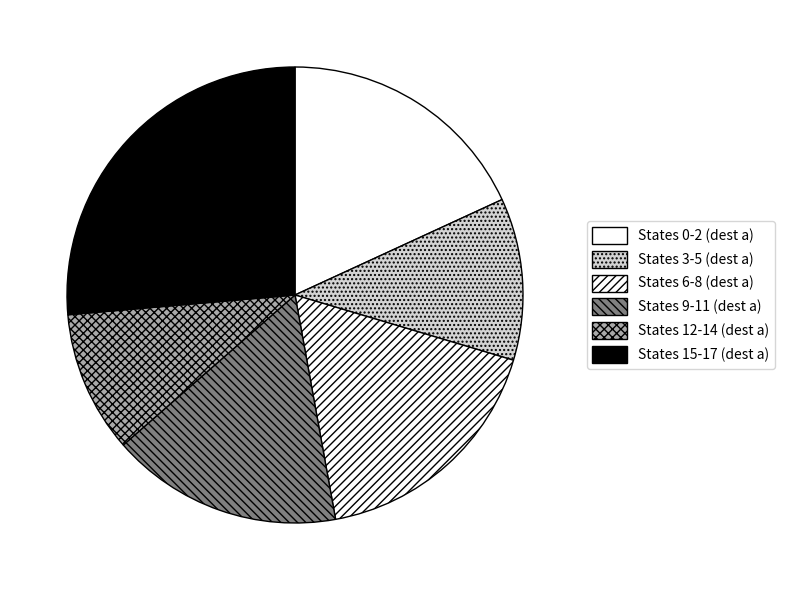

Does any single category account for the majority?

No